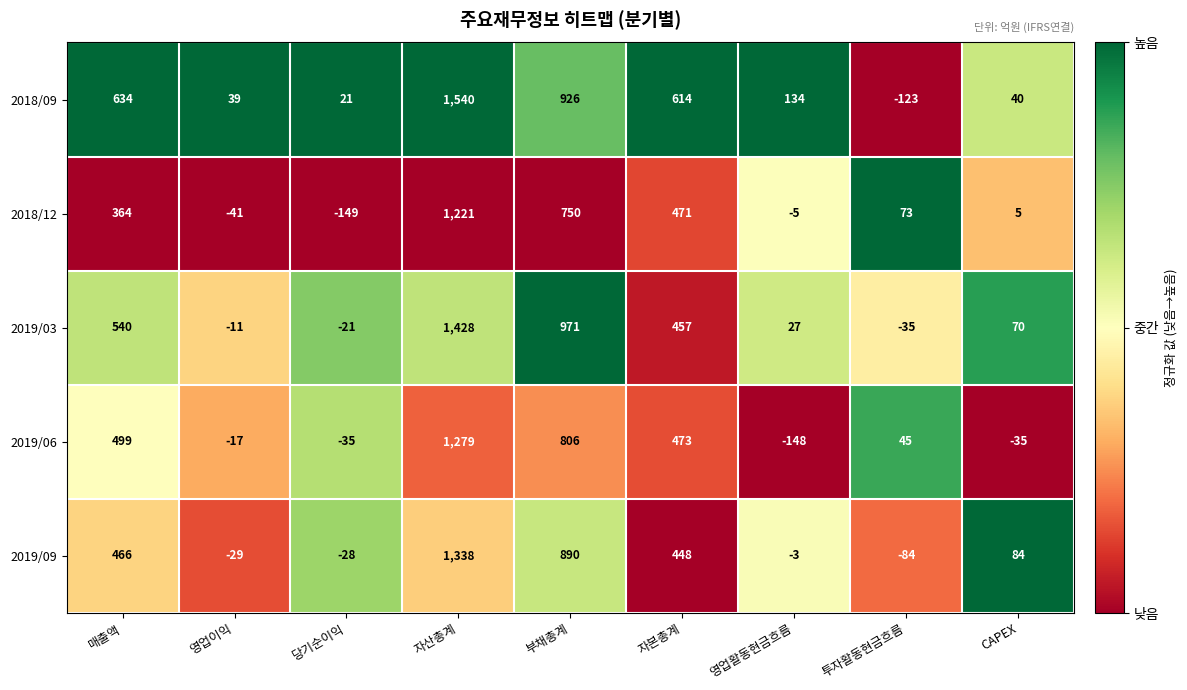

What is the maximum value for 2018/09?

1540